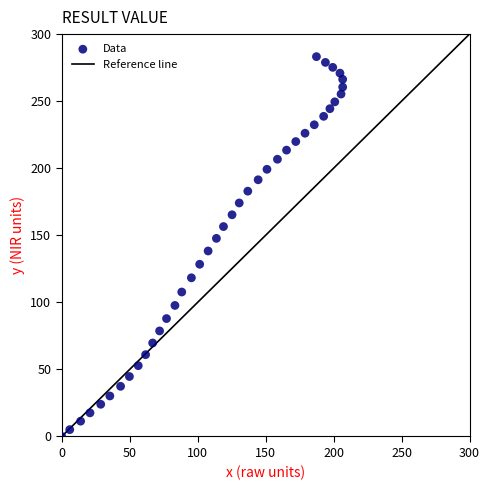

What is the range of X values (max minus min)?

206.7